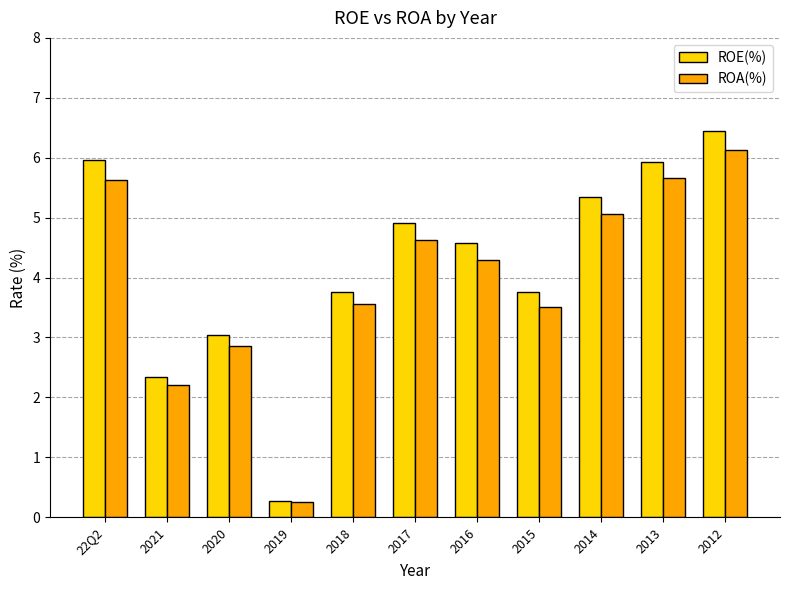

True or false: ROE(%) has a value of 3.9 at 2021.

False